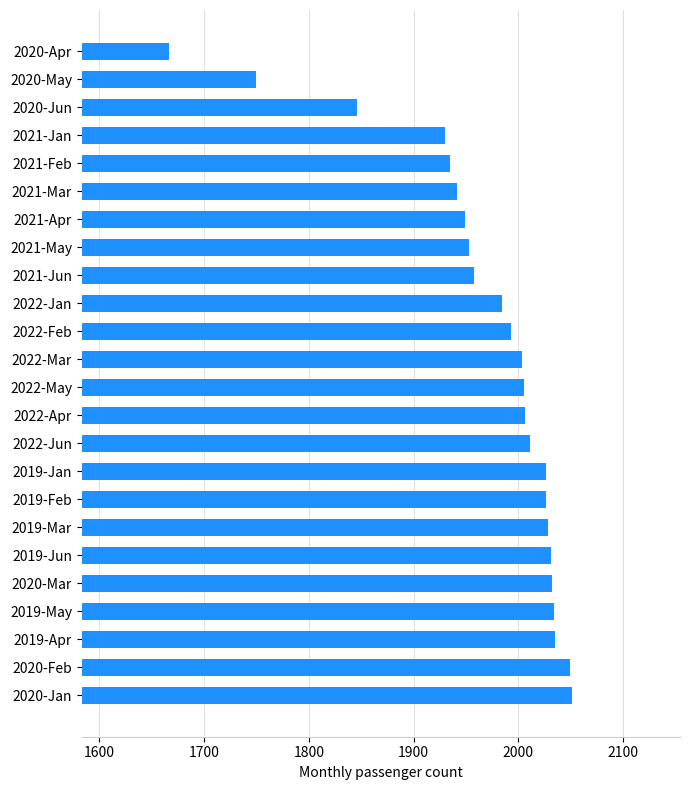

What is the sum of all values?

47244.5